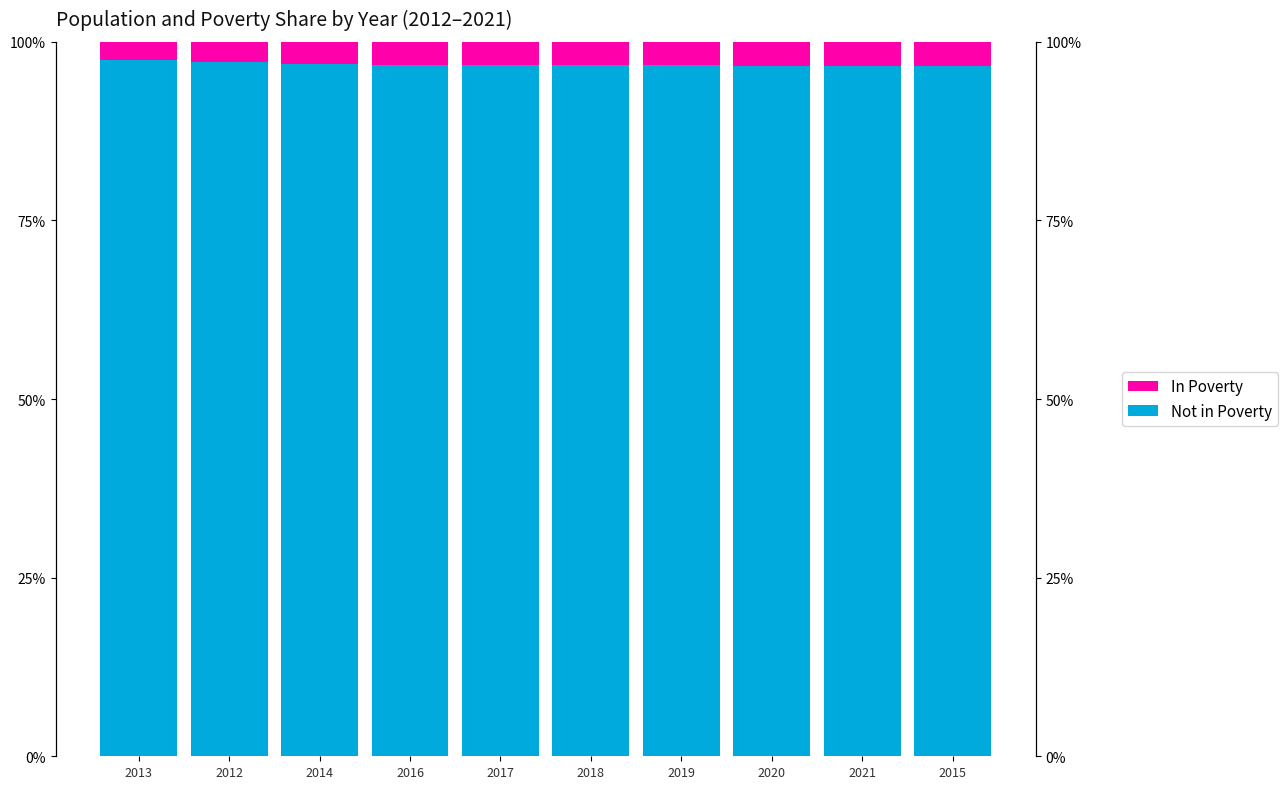

What is the sum of the Not in Poverty values at 2020 and 2021?

193.3